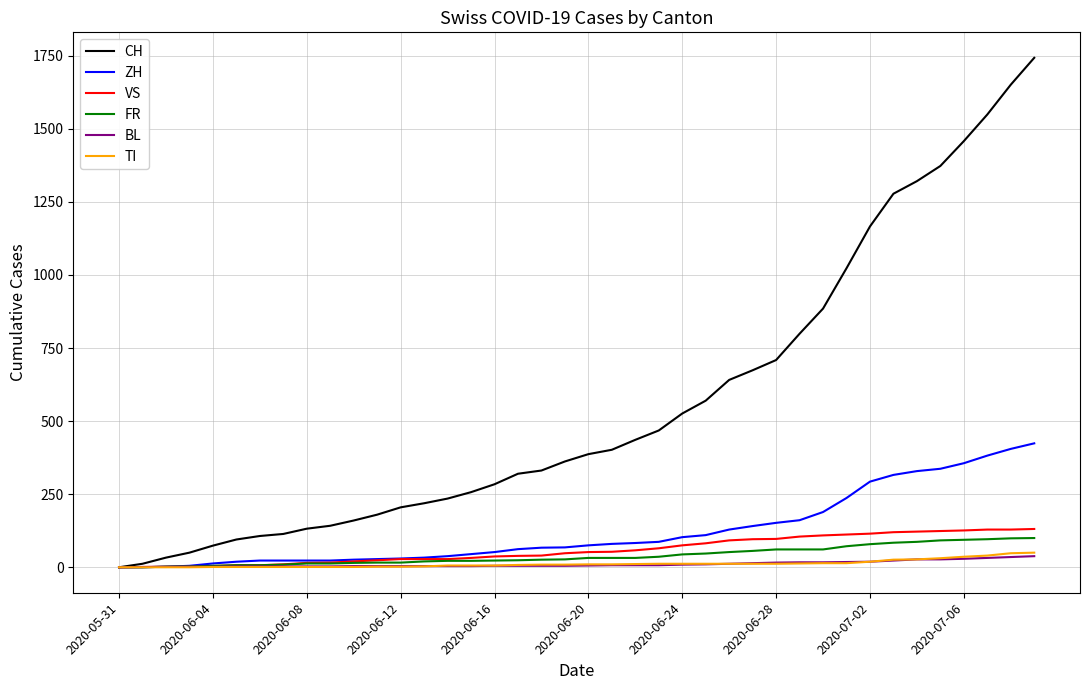

Which series has the largest range (max minus min)?

CH